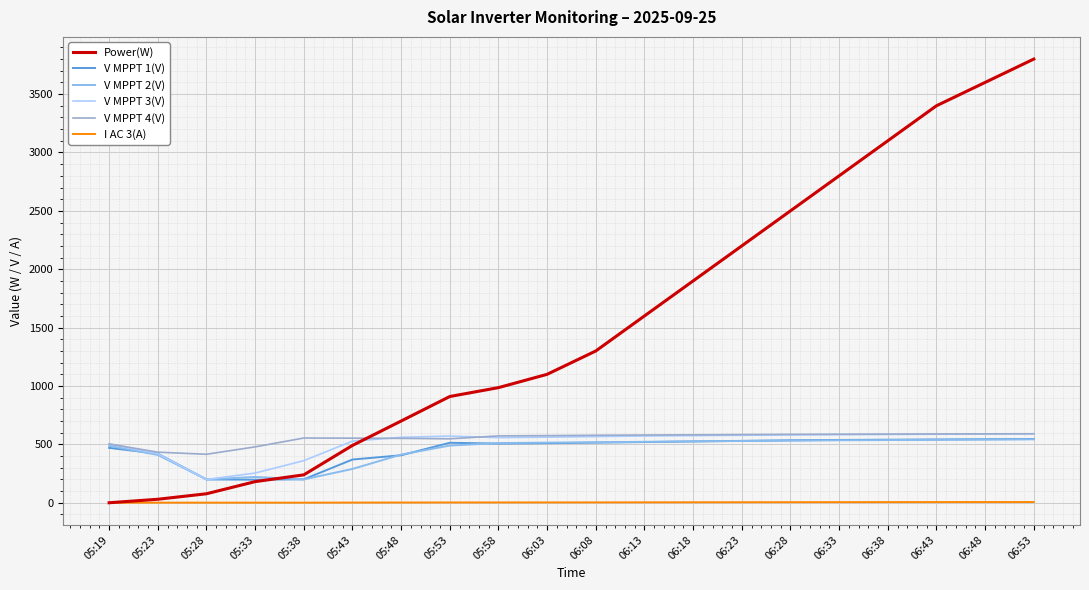

Is the value of Power(W) at 05:43 greater than the value of V MPPT 2(V) at 05:38?

Yes